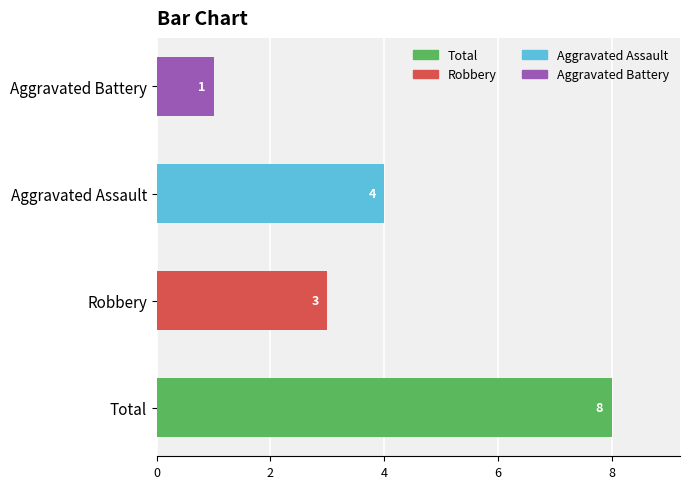

Count the number of data series in this chart.

1